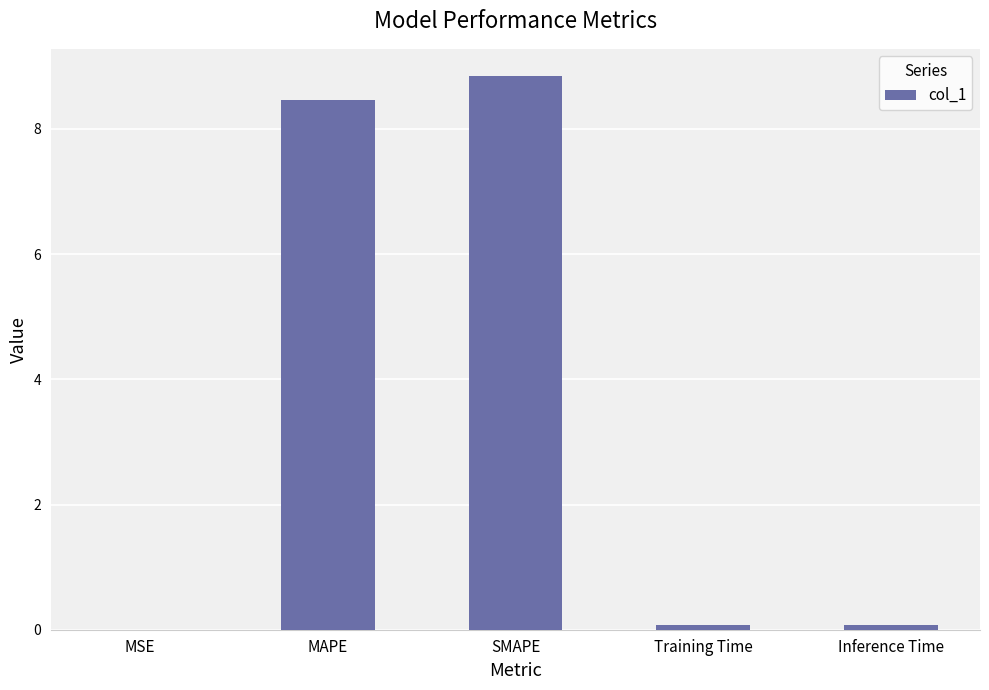

Approximately how many times larger is the value at MAPE compared to SMAPE?

1.0